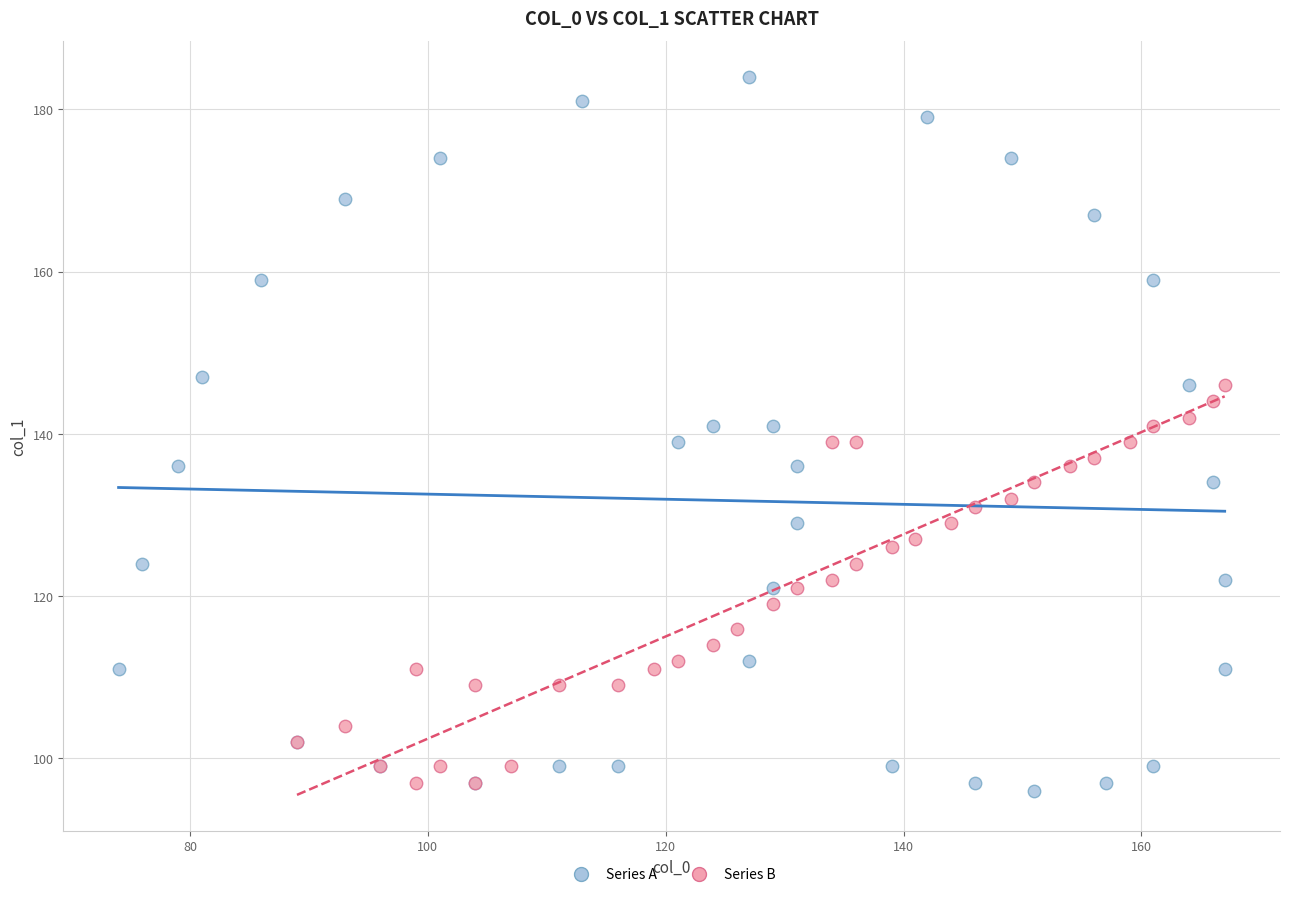

Which series reaches the maximum Y coordinate?

Series A